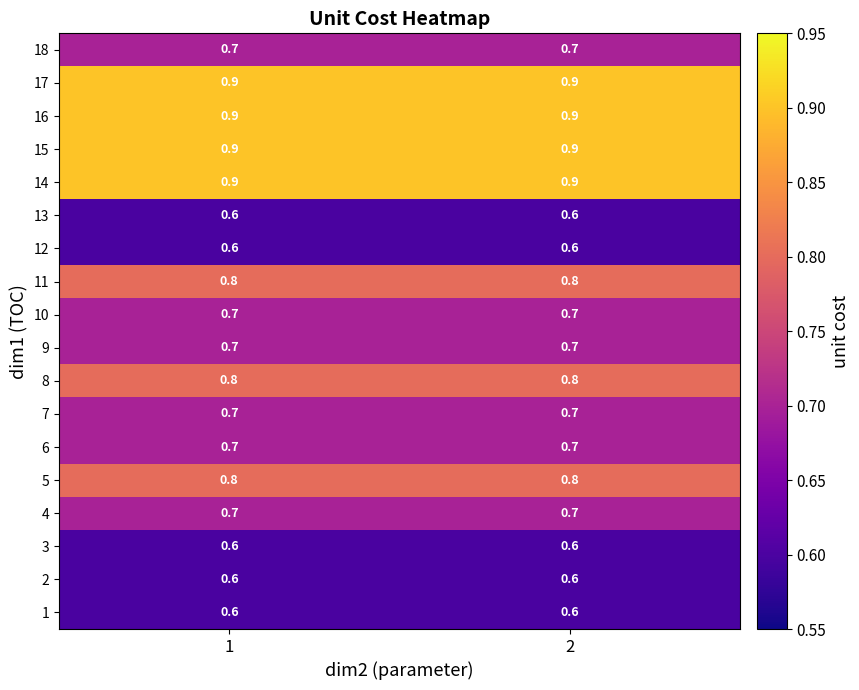

What is the sum of the 16 values at 2 and 1?

1.8